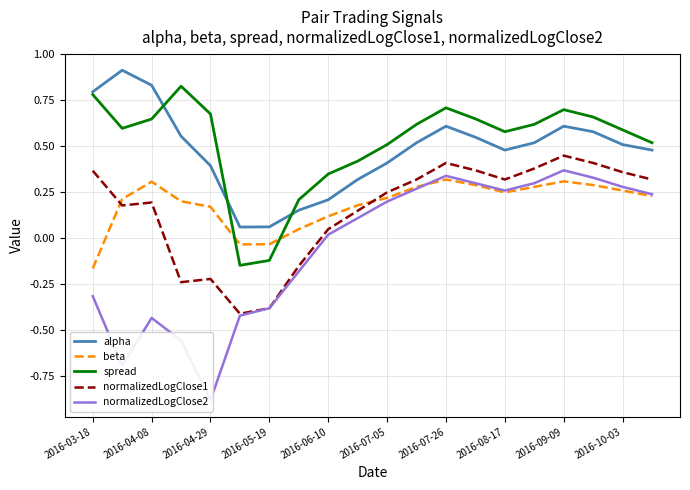

How many intersections are there between normalizedLogClose1 and beta?

2